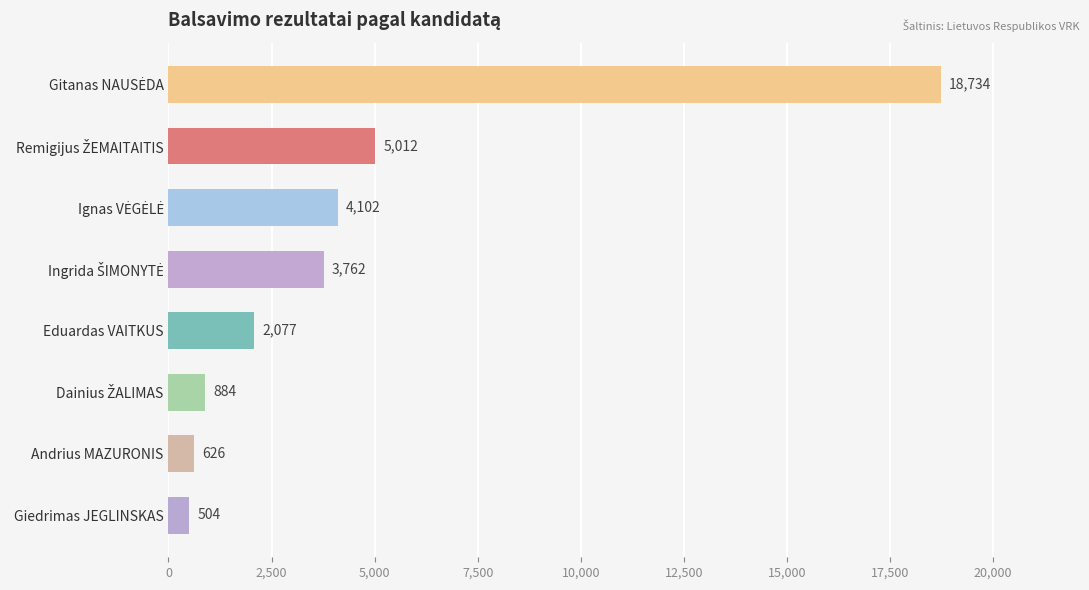

True or false: the data shows 2077 at Eduardas VAITKUS.

True